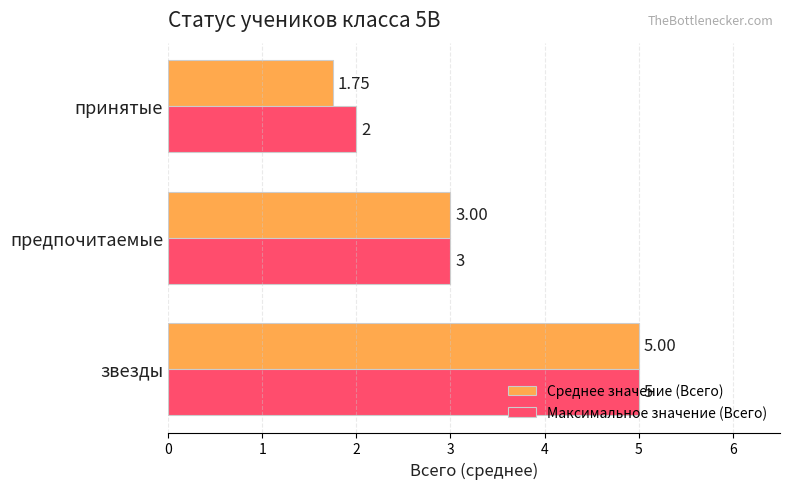

What is the difference between the maximum and minimum values in the Максимальное значение (Всего) series?

3.0